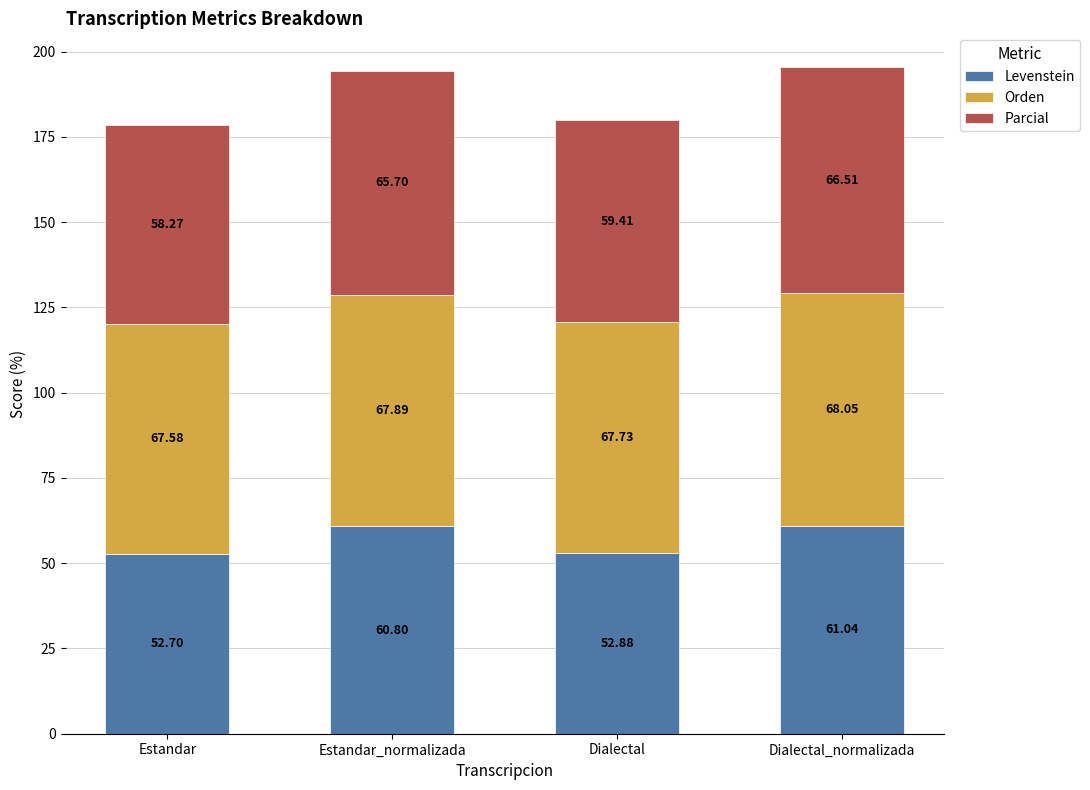

List the labels in order of Levenstein value, smallest first.

Estandar, Dialectal, Estandar_normalizada, Dialectal_normalizada